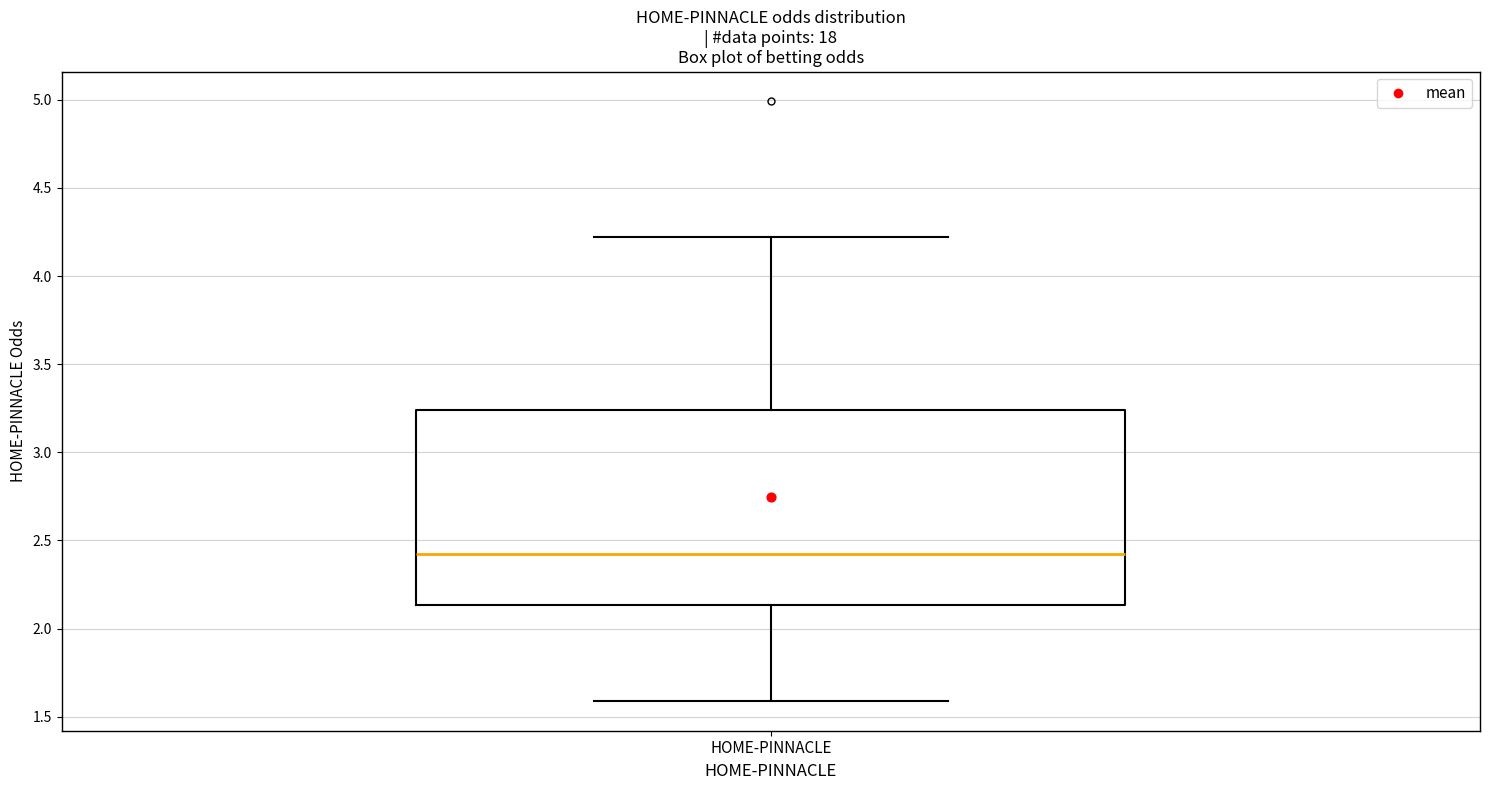

Transcribe this box plot: give where the median line is, the range the box spans, and where the two whiskers end, as read against the y-axis. The values are not printed on the chart, so give them approximately, as read against the axis.

median 2.45, box 2.15 to 3.25, whiskers 1.60 to 4.20